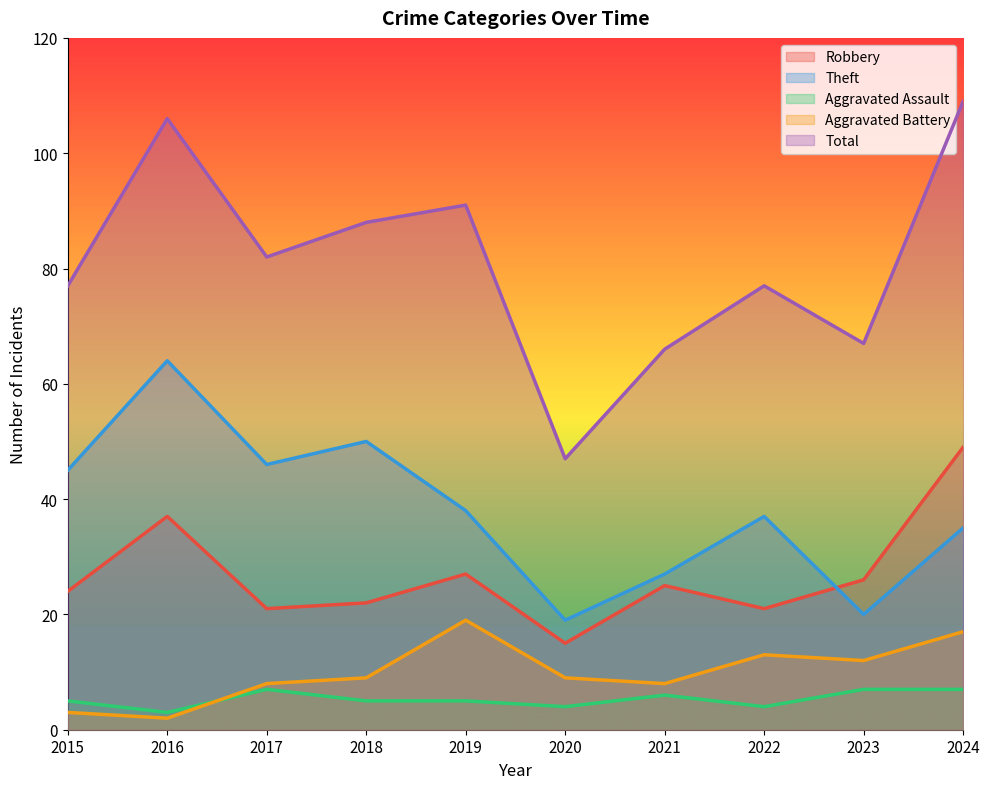

How many series are shown in this chart?

5